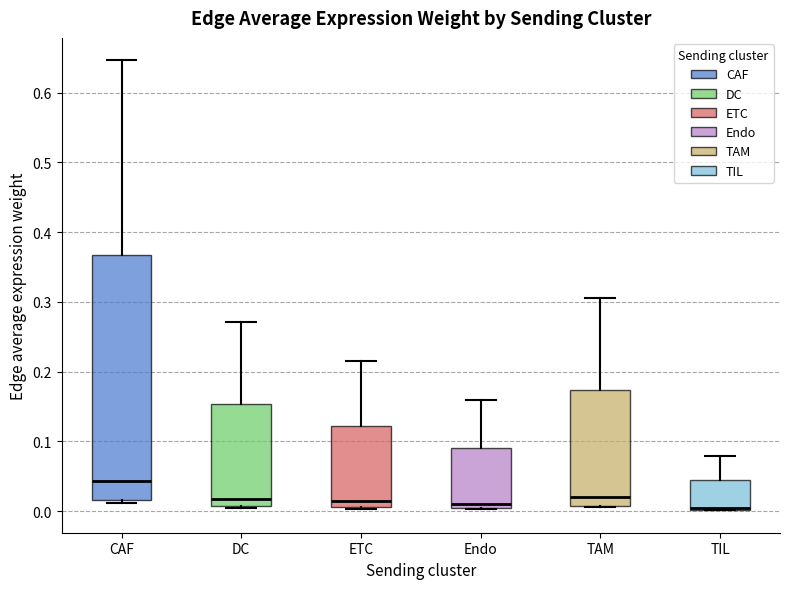

Comparing the boxes themselves (not the whiskers), which one is the tallest?

CAF